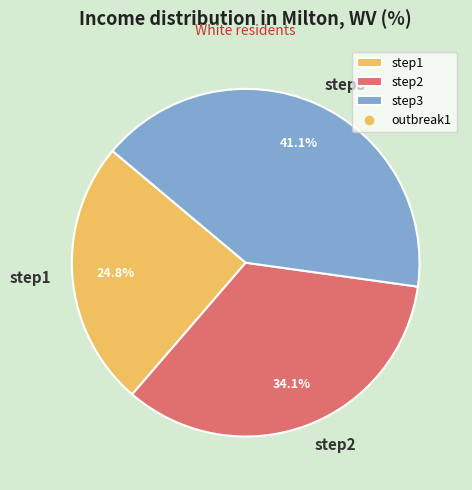

How many slices are in this pie chart?

3